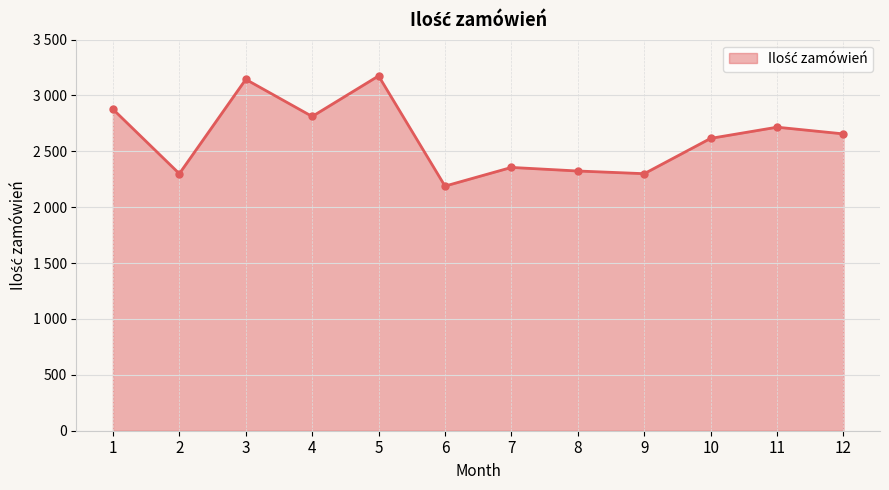

Which label corresponds to the largest value in the chart?

5